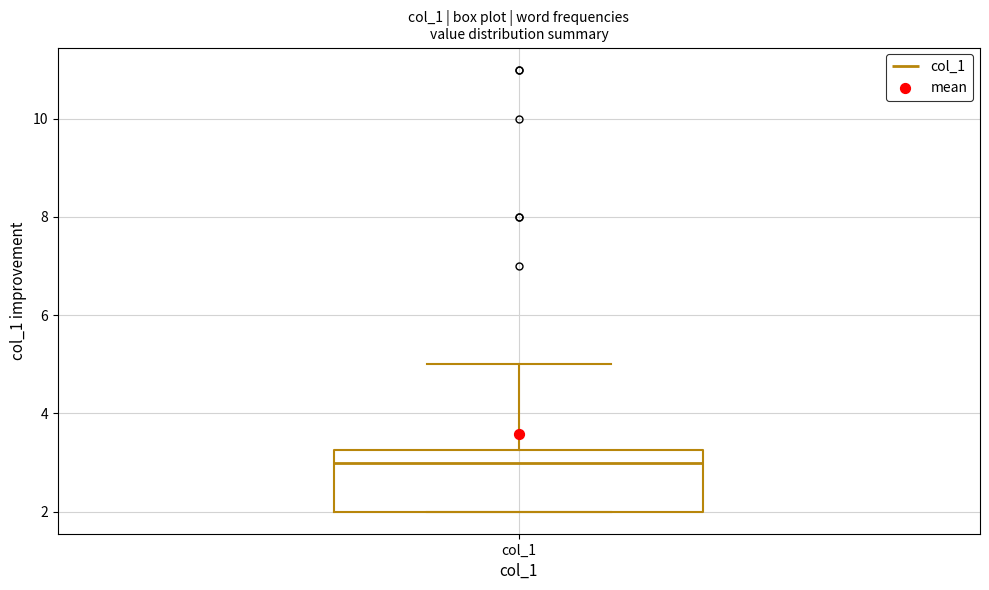

Where does the upper whisker of the box for col_1 end on the y-axis? The values are not printed on the chart, so give them approximately, as read against the axis.

5.0